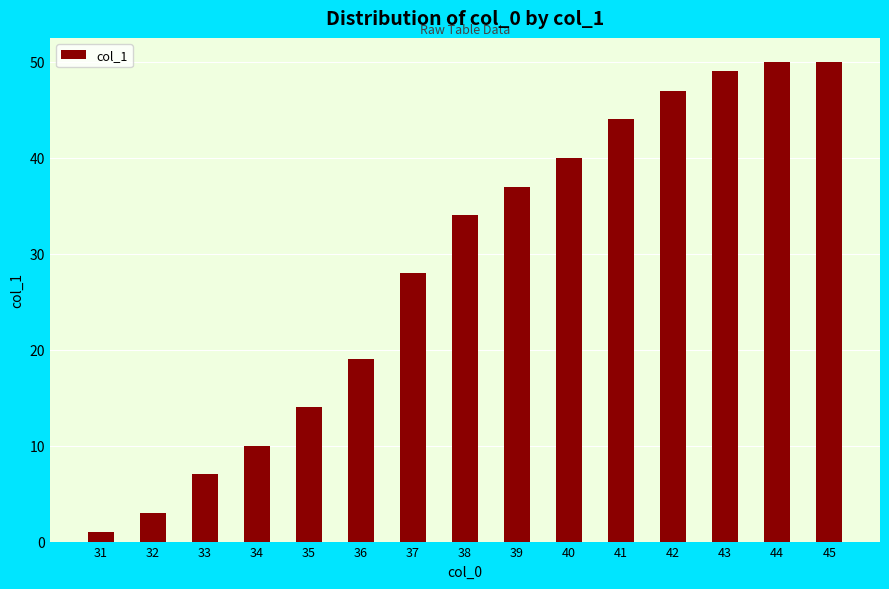

What is the sum of all values?

433